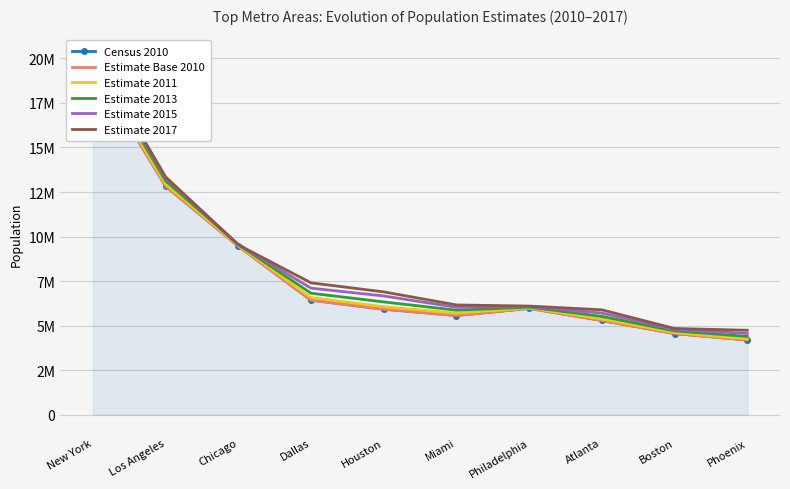

Which category has the highest value in the Estimate Base 2010 series?

New York